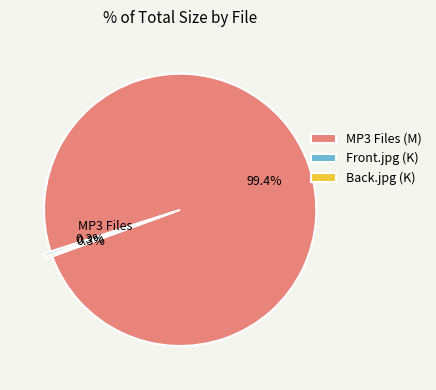

What portion of the pie excludes Front.jpg (K)?

99.7%